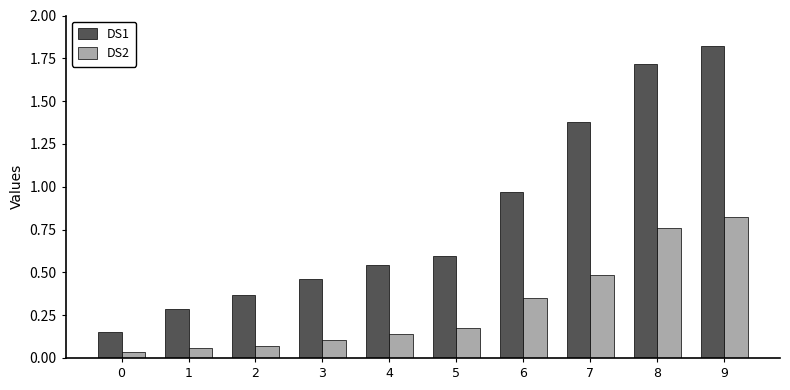

Rank the series by their maximum value, from highest to lowest.

DS1, DS2